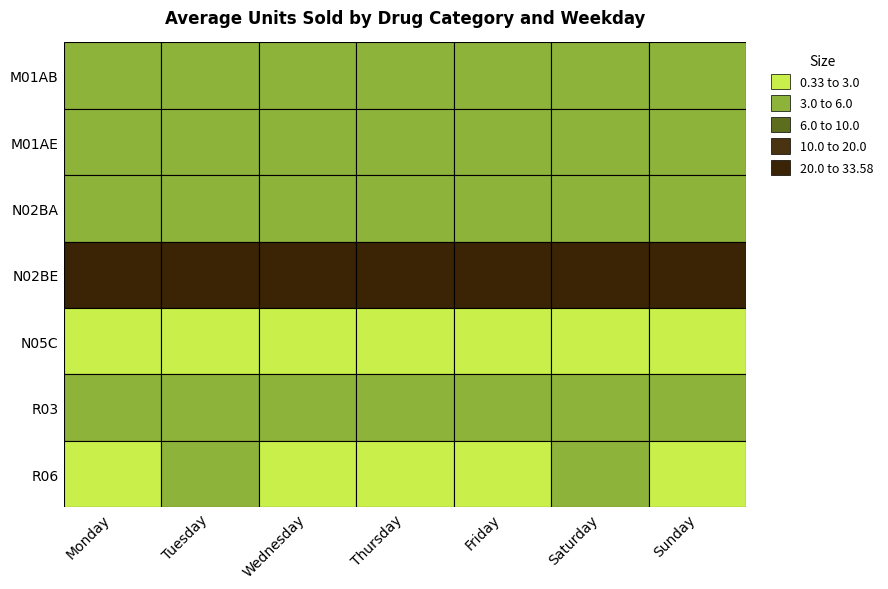

What is the greatest value displayed?

33.6